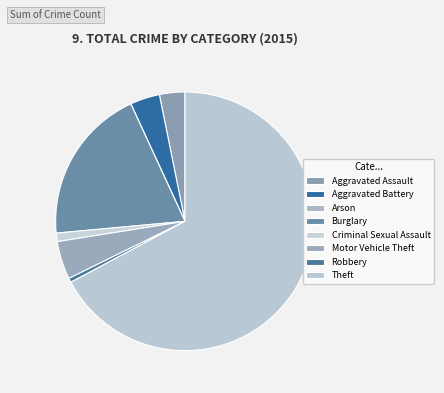

To the nearest percent, what is the difference between the largest and smallest slice percentages?

67%